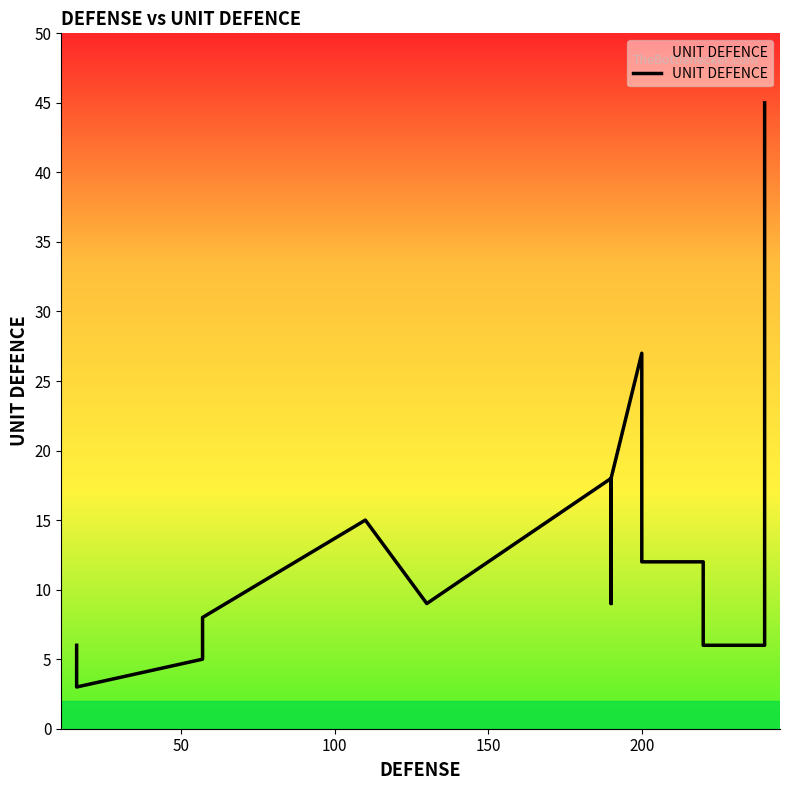

True or false: there are more than 0 points higher than both neighbors.

True